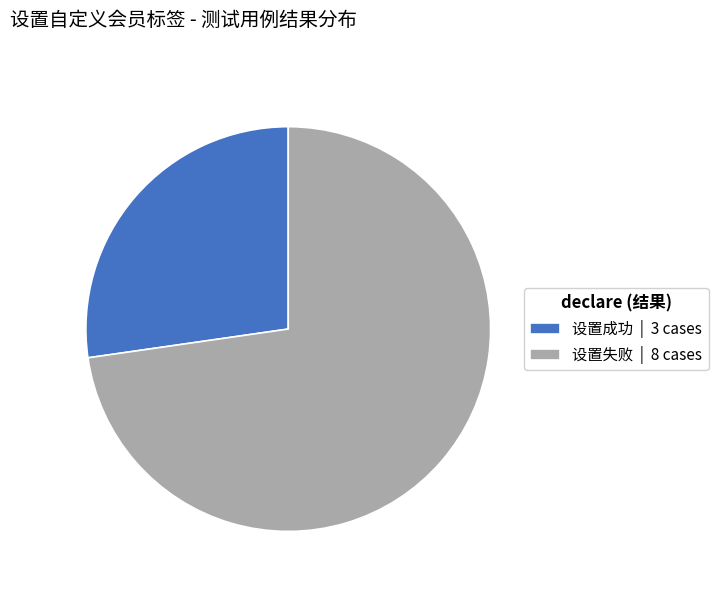

Does 设置失败 account for over 50% of the chart?

Yes